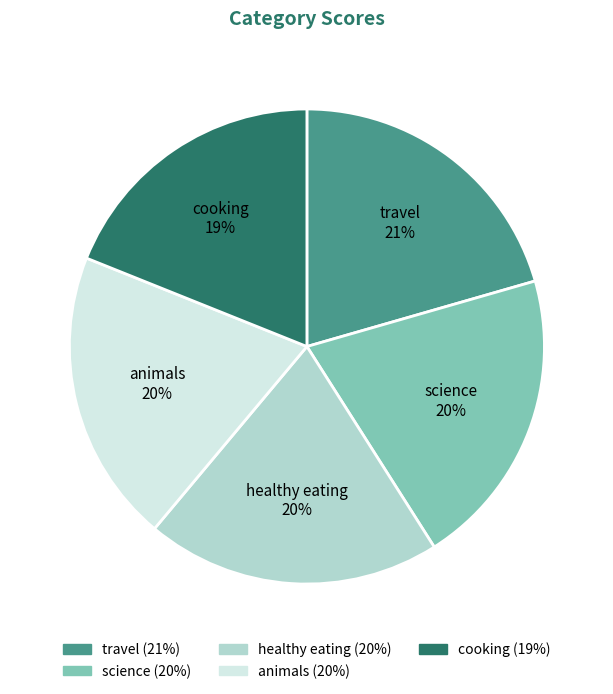

To the nearest percent, what portion does science represent?

20%